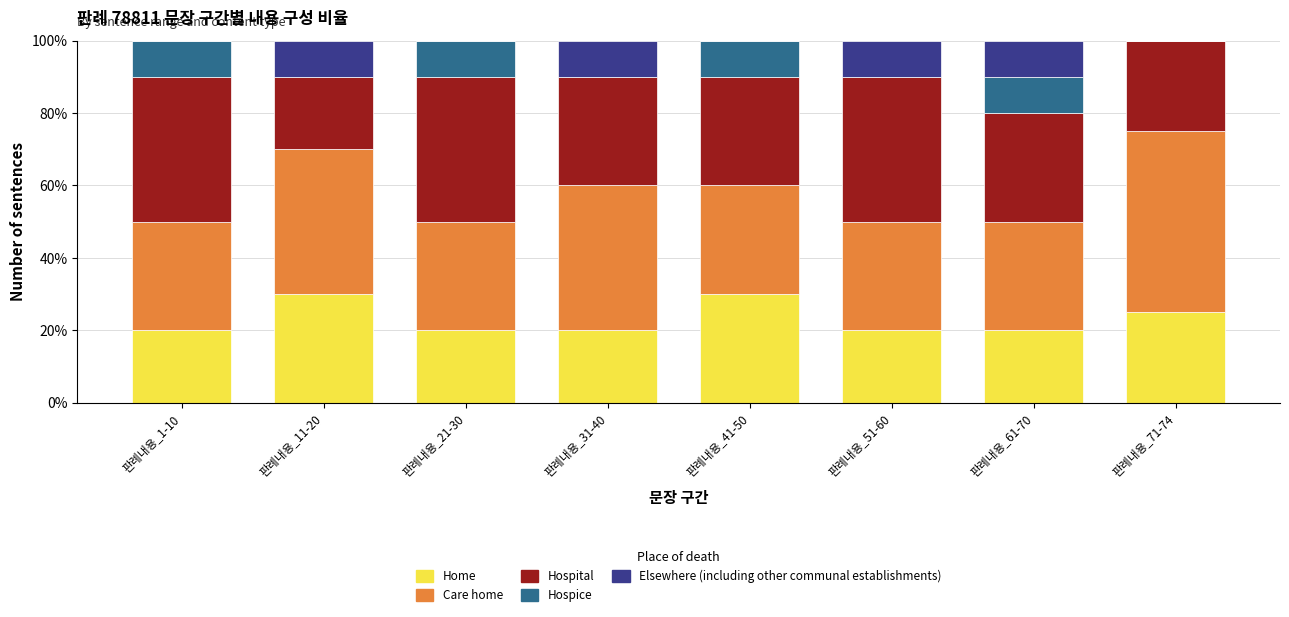

The value of Home at 판례내용_51-60 is 20. True or false?

True